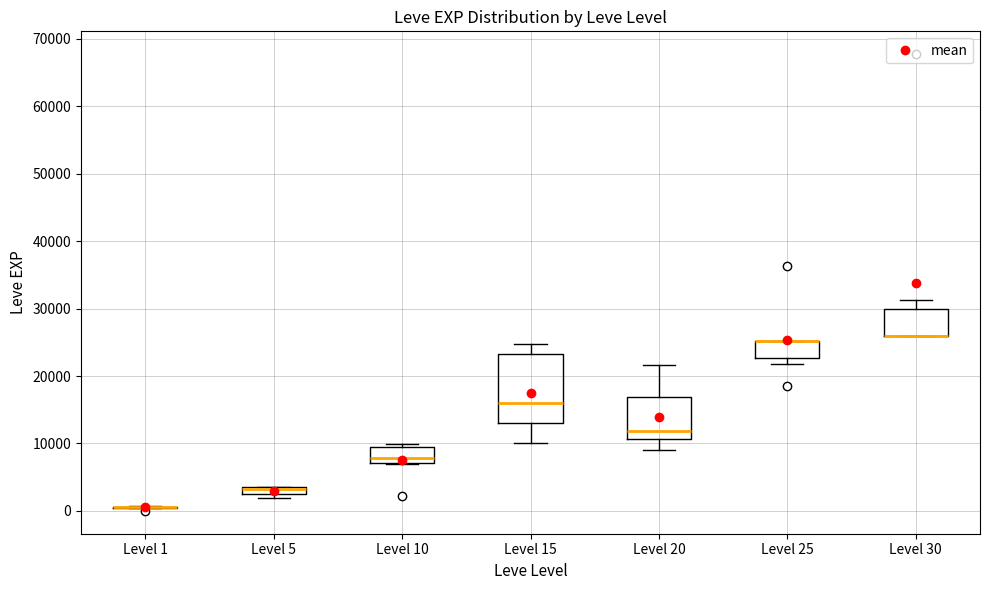

Which box is the tallest, from its lower edge to its upper edge?

Level 15